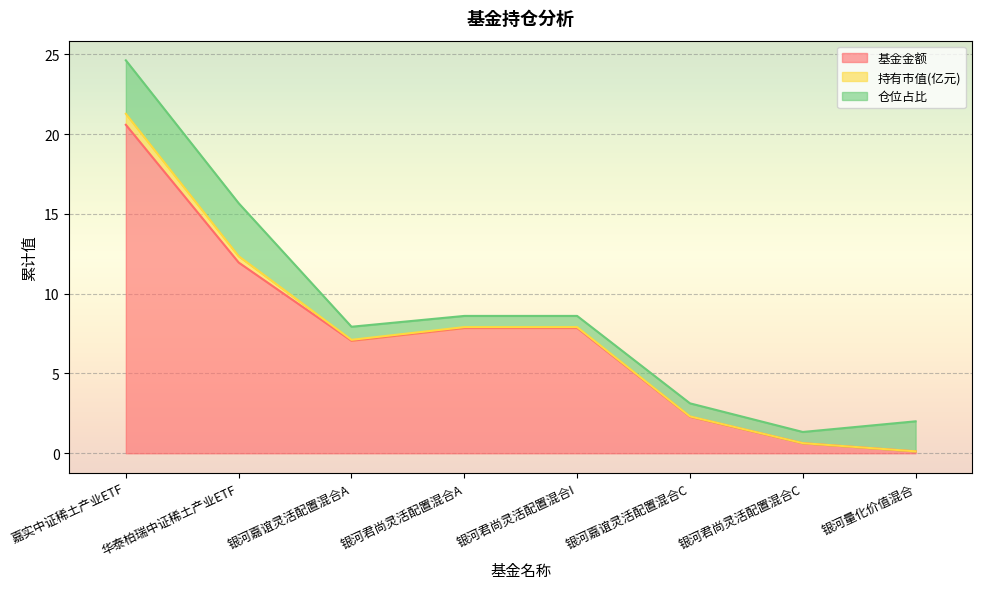

Reading left to right, list all the values displayed in this chart.

基金金额: 嘉实中证稀土产业ETF=20.6	华泰柏瑞中证稀土产业ETF=11.9	银河嘉谊灵活配置混合A=7.0	银河君尚灵活配置混合A=7.8	银河君尚灵活配置混合I=7.8	银河嘉谊灵活配置混合C=2.3	银河君尚灵活配置混合C=0.6	银河量化价值混合=0.1
持有市值(亿元): 嘉实中证稀土产业ETF=0.7	华泰柏瑞中证稀土产业ETF=0.4	银河嘉谊灵活配置混合A=0.1	银河君尚灵活配置混合A=0.1	银河君尚灵活配置混合I=0.1	银河嘉谊灵活配置混合C=0.0	银河君尚灵活配置混合C=0.0	银河量化价值混合=0.0
仓位占比: 嘉实中证稀土产业ETF=3.4	华泰柏瑞中证稀土产业ETF=3.3	银河嘉谊灵活配置混合A=0.8	银河君尚灵活配置混合A=0.7	银河君尚灵活配置混合I=0.7	银河嘉谊灵活配置混合C=0.8	银河君尚灵活配置混合C=0.7	银河量化价值混合=1.9